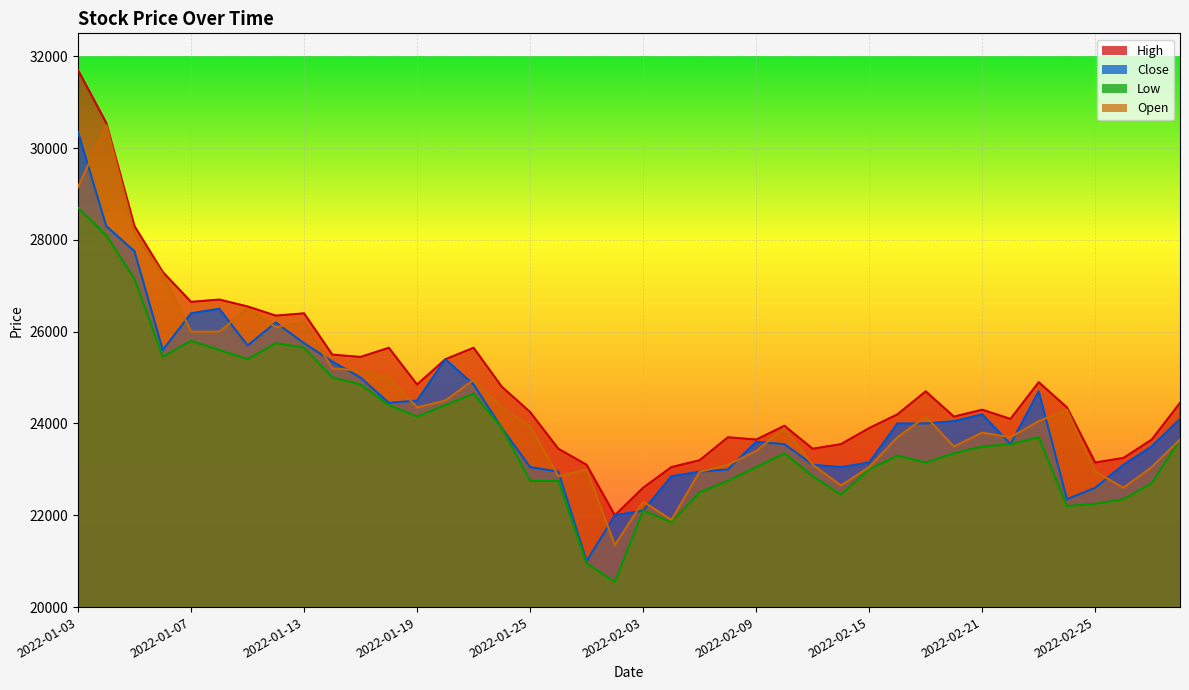

What is the label of the 20th point from the left?

2022-01-28